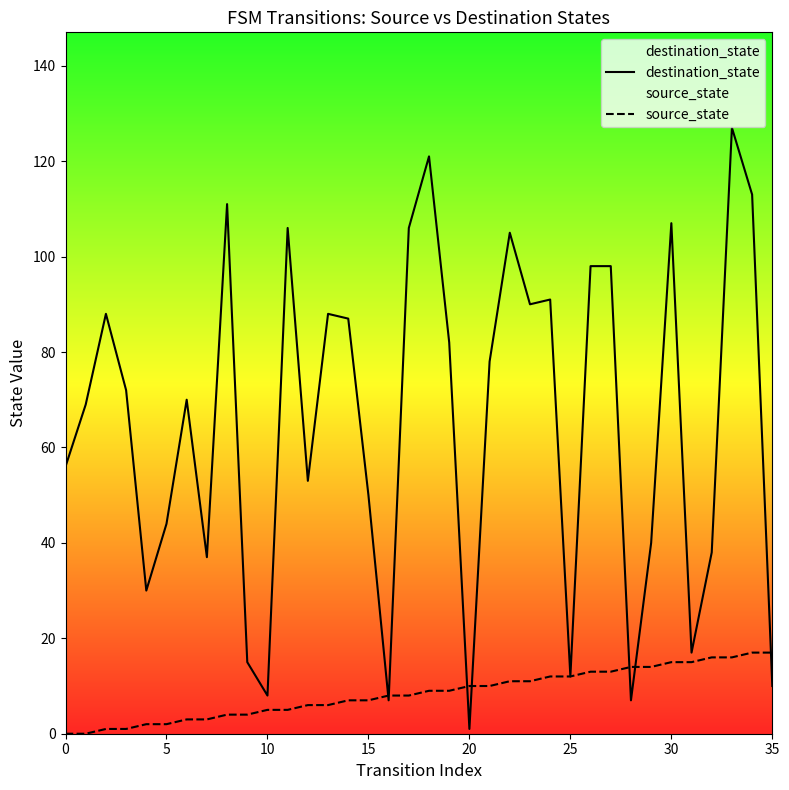

At how many categories does at least one series exceed 91?

10